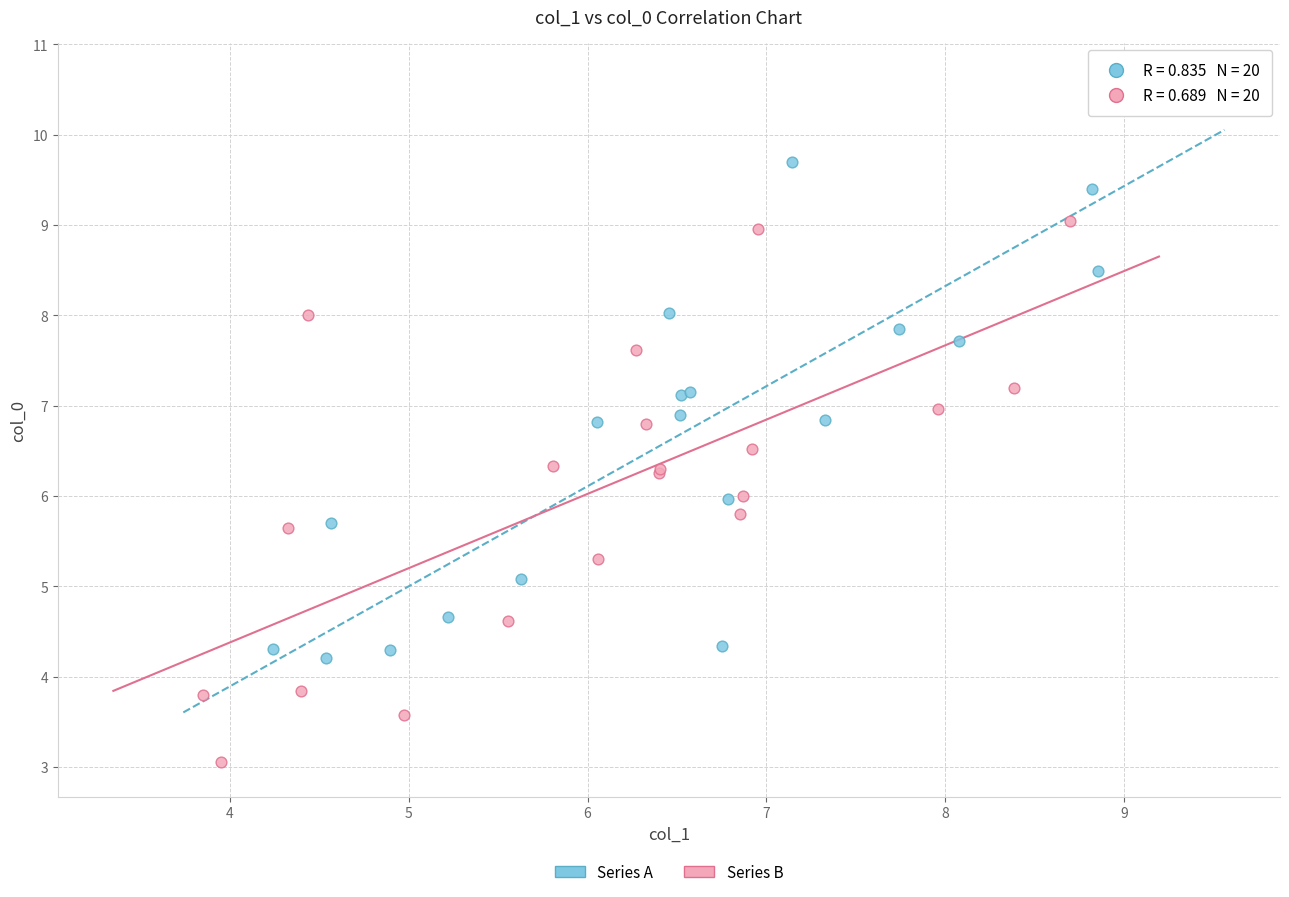

What are all the series names shown in the legend?

Series A, Series B